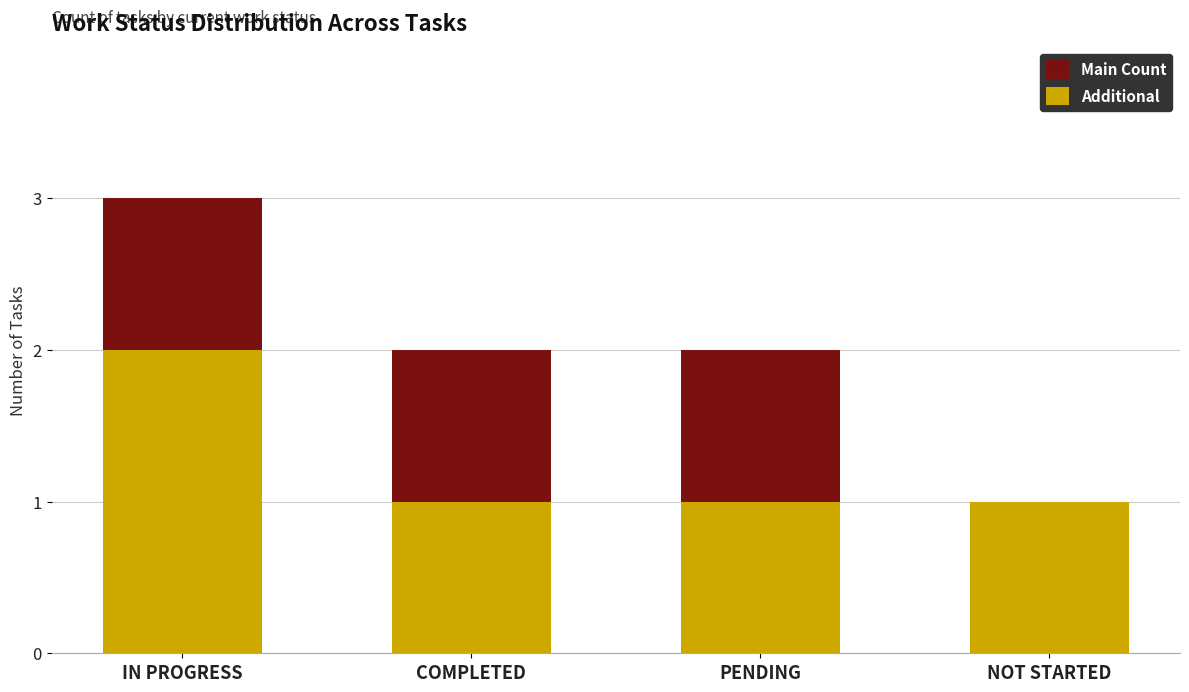

The value of Main Count at PENDING is 0. True or false?

False